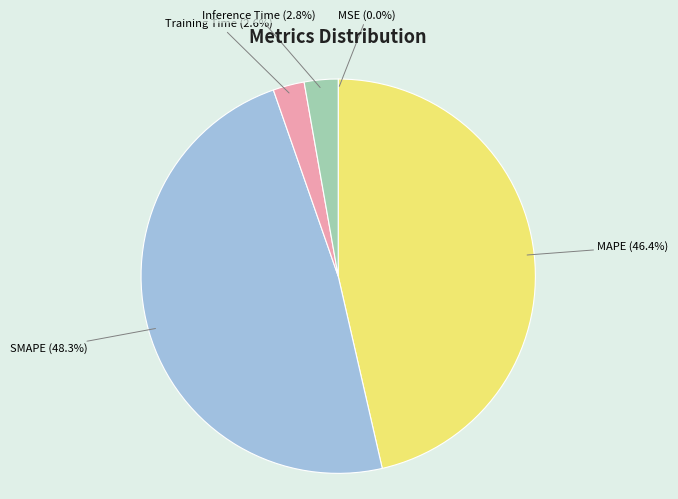

To the nearest percent, what portion does Training Time represent?

3%